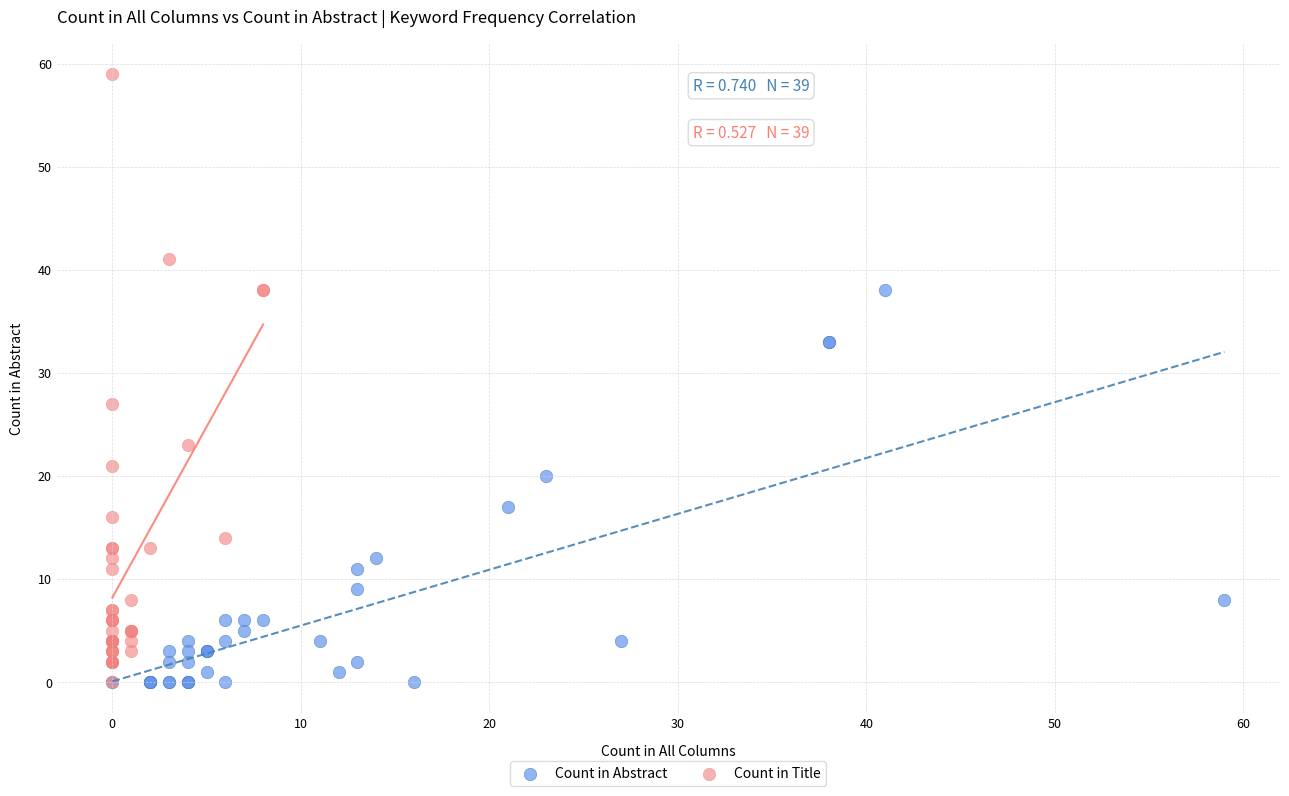

Which series reaches the maximum Y coordinate?

Count in Title